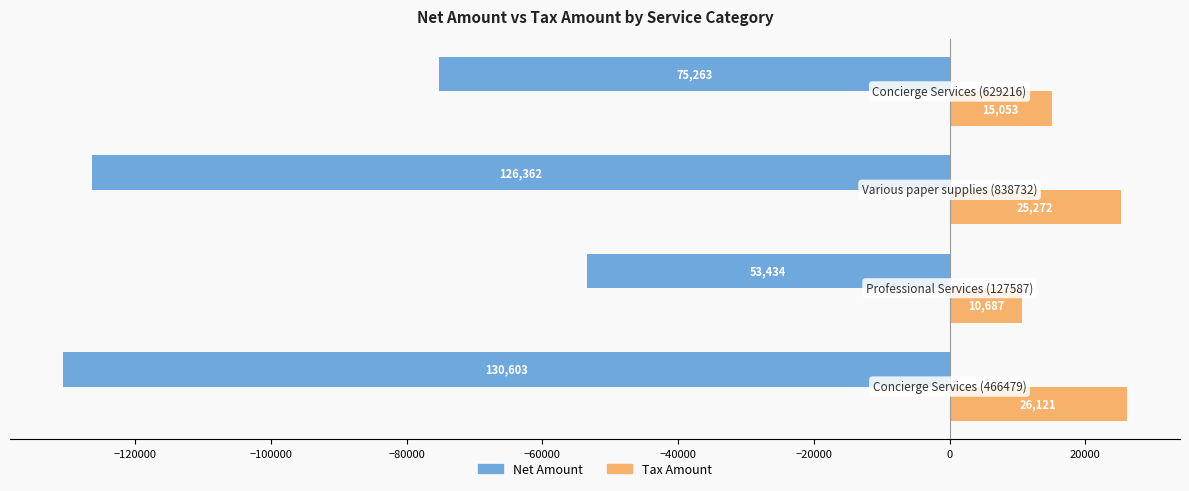

List the series in order of their overall mean, highest first.

Tax Amount, Net Amount